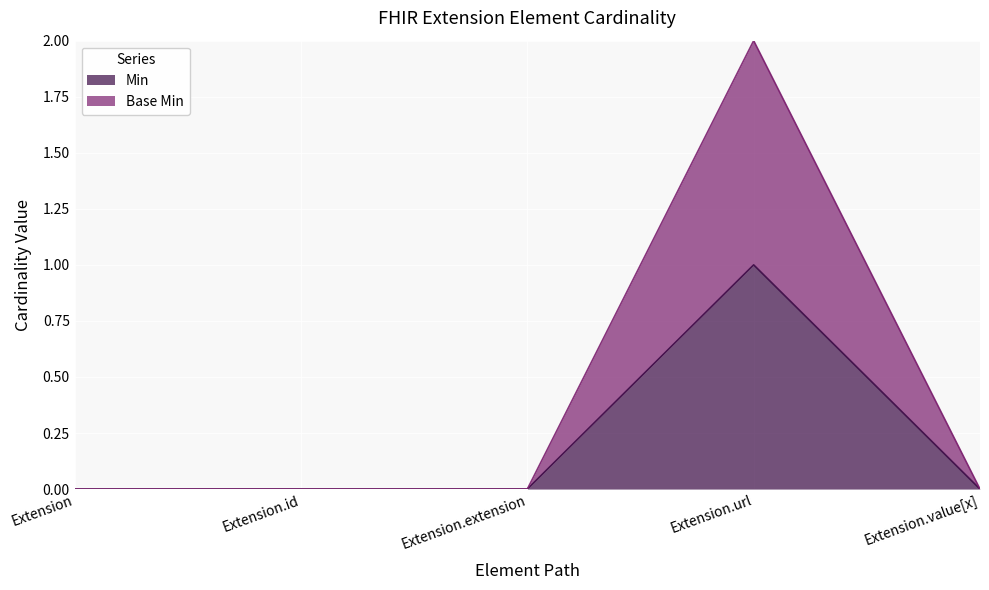

What is the difference between the maximum and minimum values in the Base Min series?

2